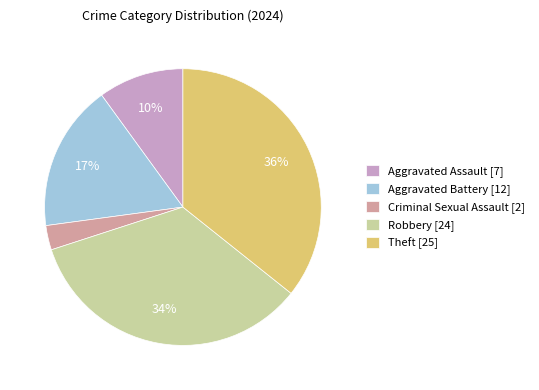

Rank the categories by value from lowest to highest.

Criminal Sexual Assault, Aggravated Assault, Aggravated Battery, Robbery, Theft